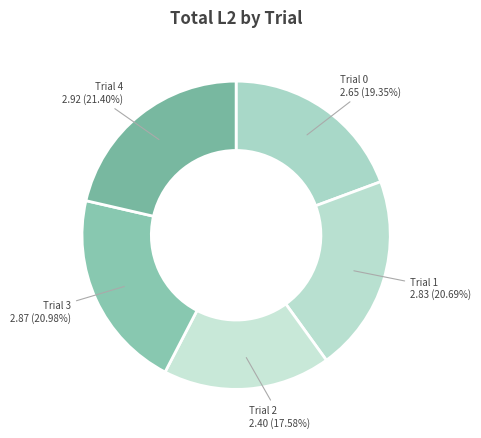

Approximately how many times larger is the value at Trial 1 compared to Trial 2?

1.2